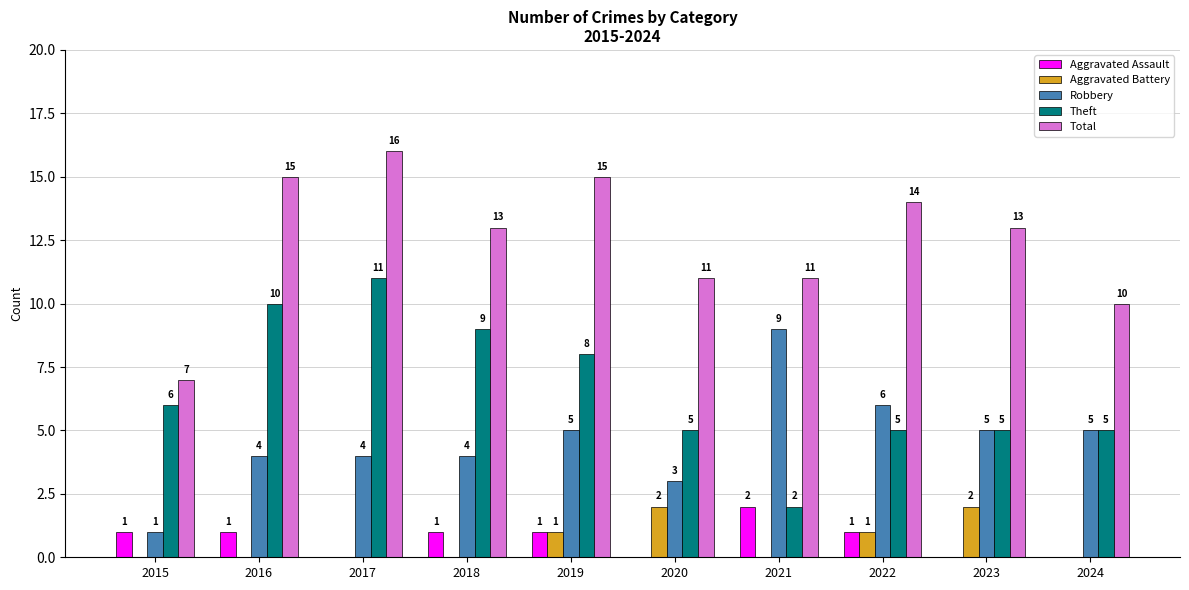

Between 2015 and 2021, which series saw the biggest shift?

Robbery